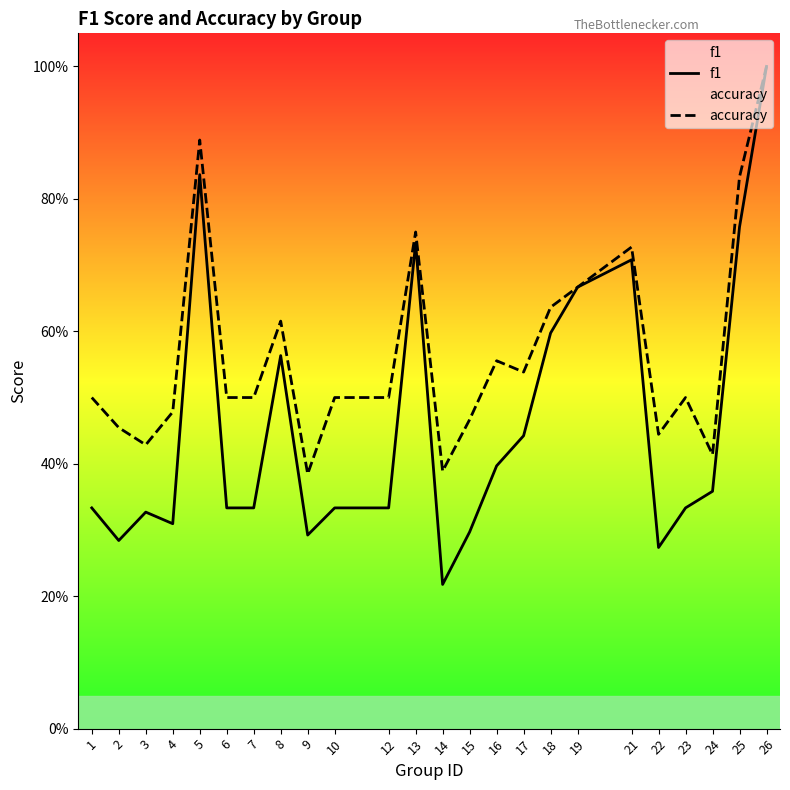

What is the average value of the f1 series?

0.5